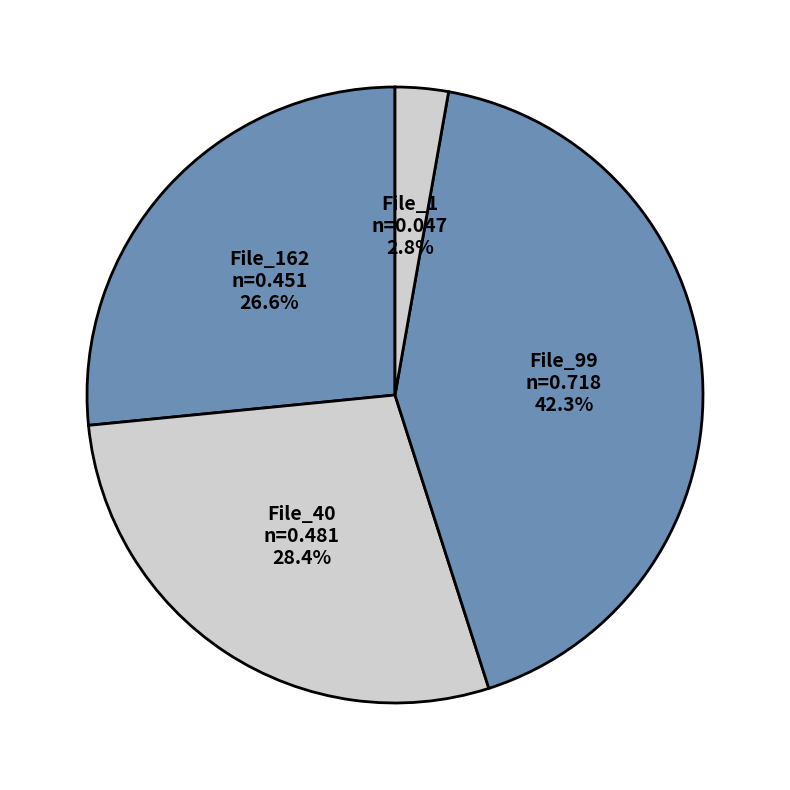

Count the number of slices in the pie.

4